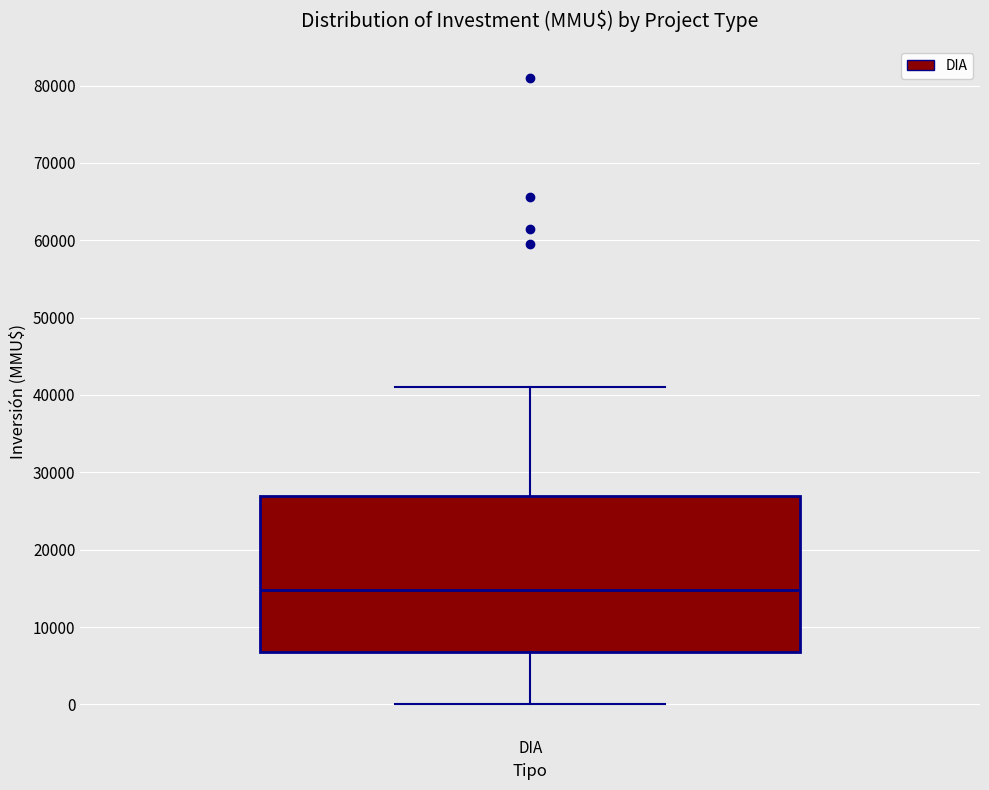

Transcribe this box plot: give where the median line is, the range the box spans, and where the two whiskers end, as read against the y-axis. The values are not printed on the chart, so give them approximately, as read against the axis.

median 15000, box 7000 to 27000, whiskers 0 to 41000